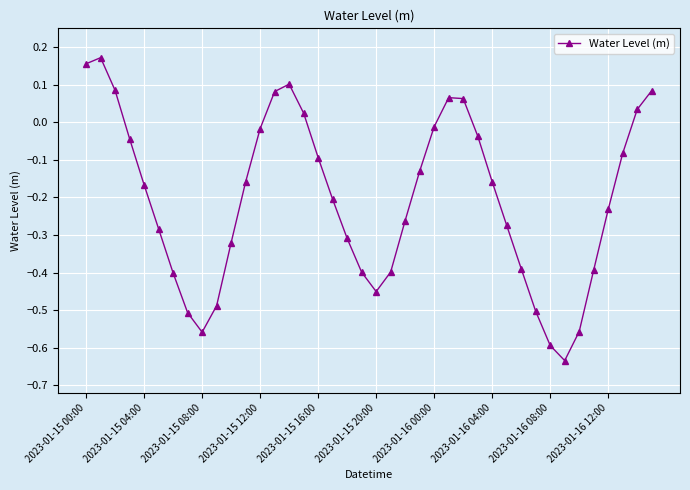

What is the difference between the second highest and minimum values?

0.8